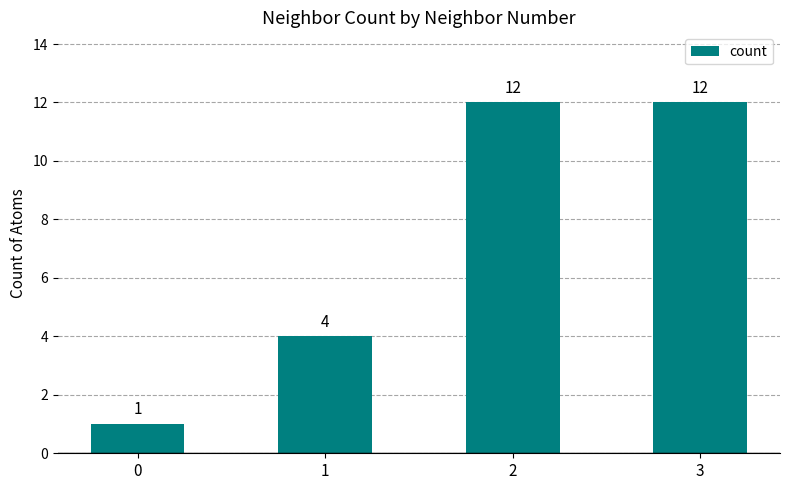

What is the sum of all values?

29